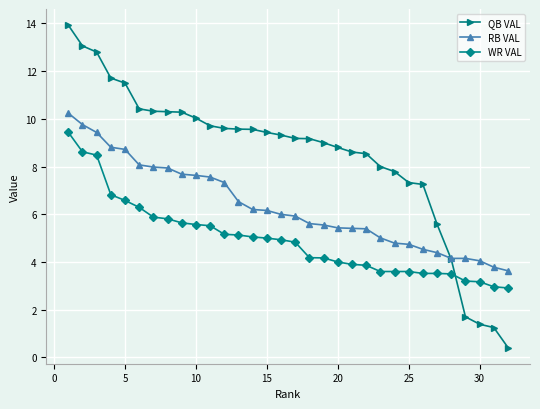

Which series has the largest total across all categories?

QB VAL